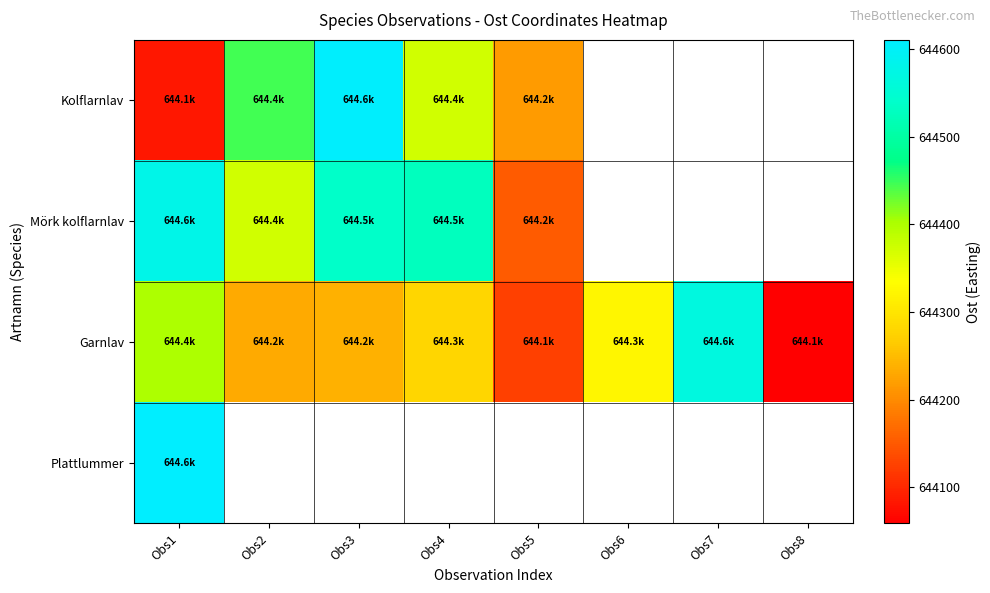

Which category has the lowest value across all series?

Obs8